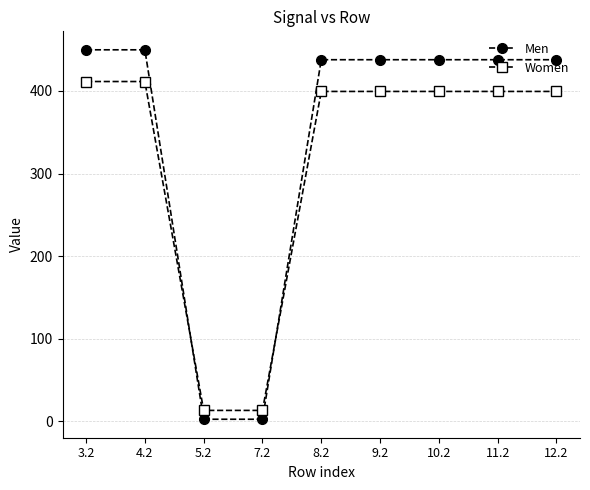

Which series has the largest total across all categories?

Men